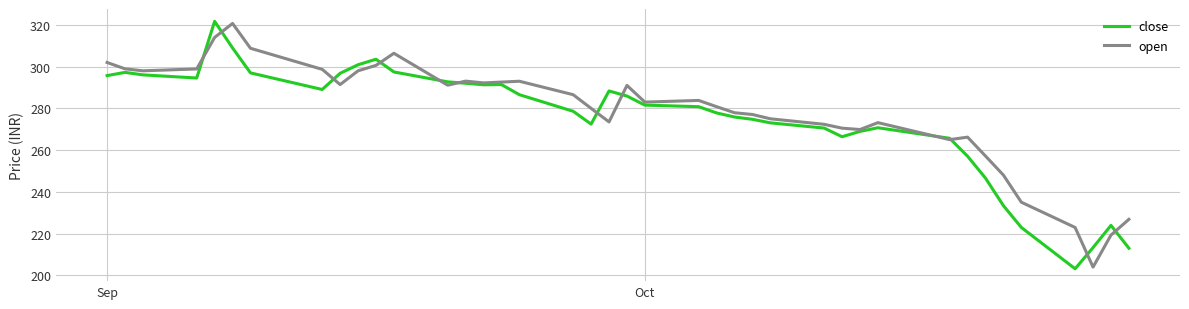

What are all the series names shown in the legend?

close, open